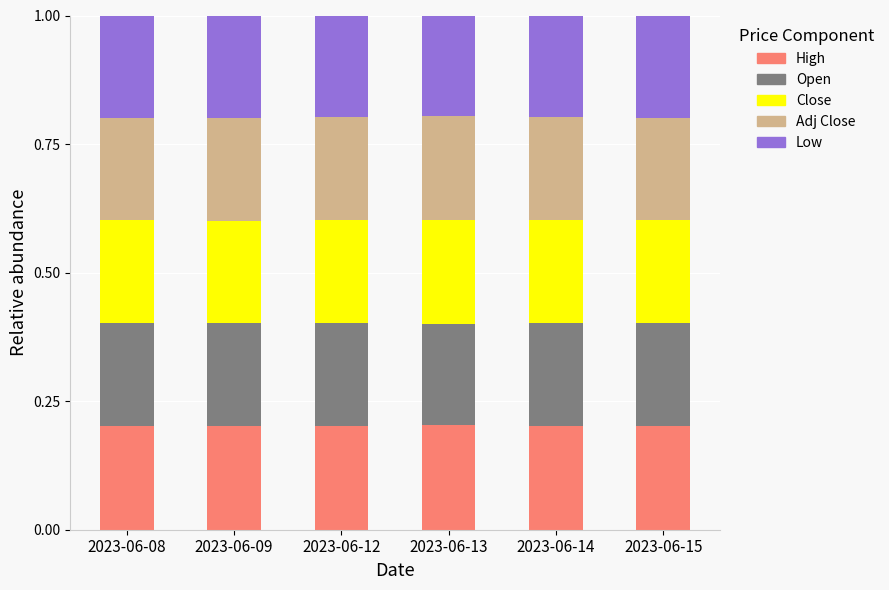

What is the total value across all series at 2023-06-13?

1.0